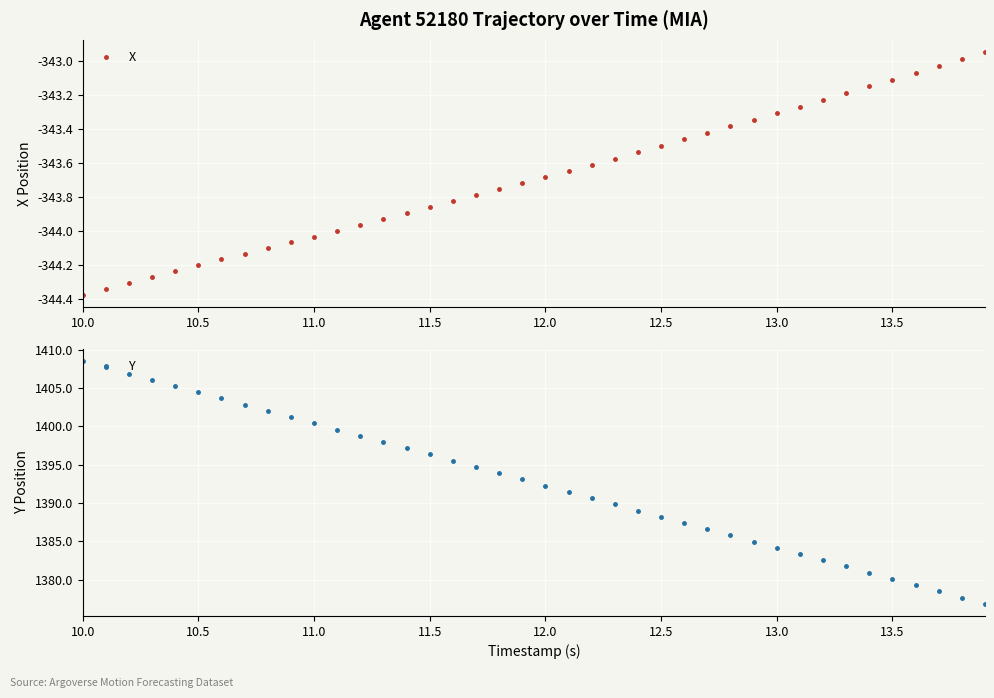

What is the maximum value for Y?

1408.5